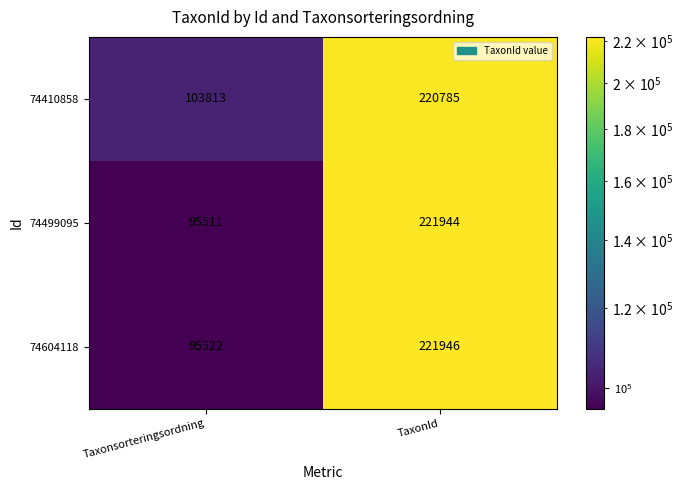

At which category is the sum across all series the highest?

TaxonId